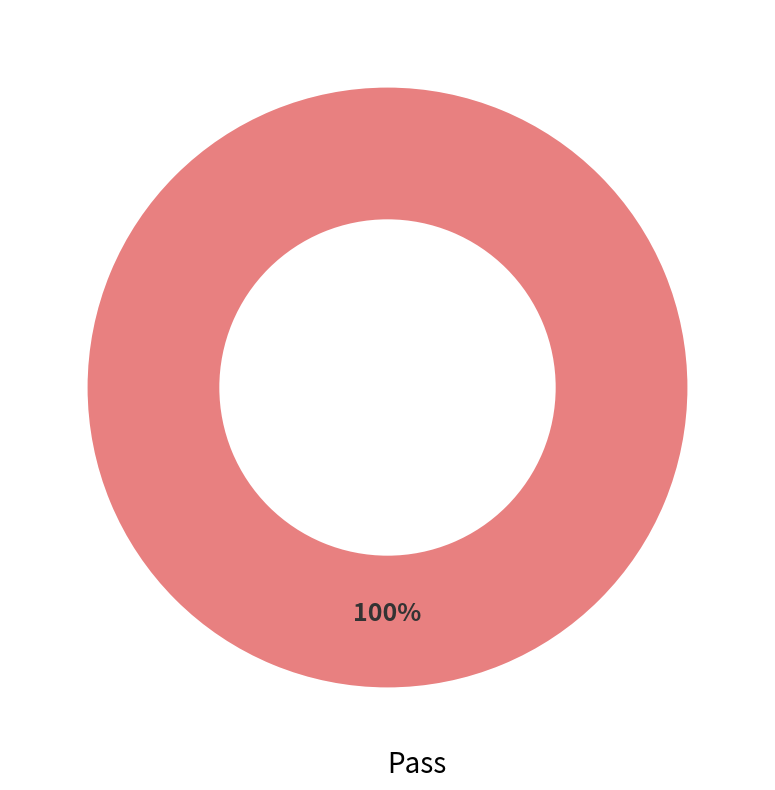

Which category accounts for the majority?

Pass